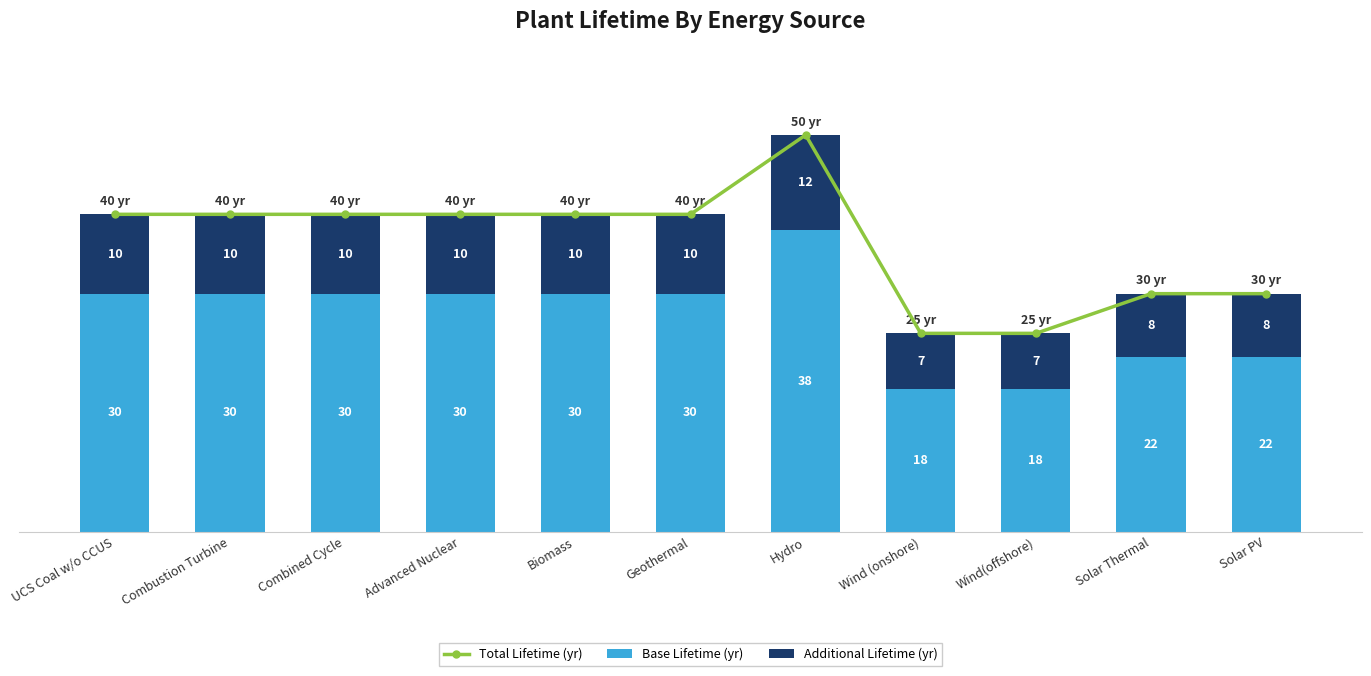

Reading right to left, what are all the values shown in this chart?

Total Lifetime (yr): 30	30	25	25	50	40	40	40	40	40	40
Base Lifetime (yr): 22	22	18	18	38	30	30	30	30	30	30
Additional Lifetime (yr): 8	8	7	7	12	10	10	10	10	10	10